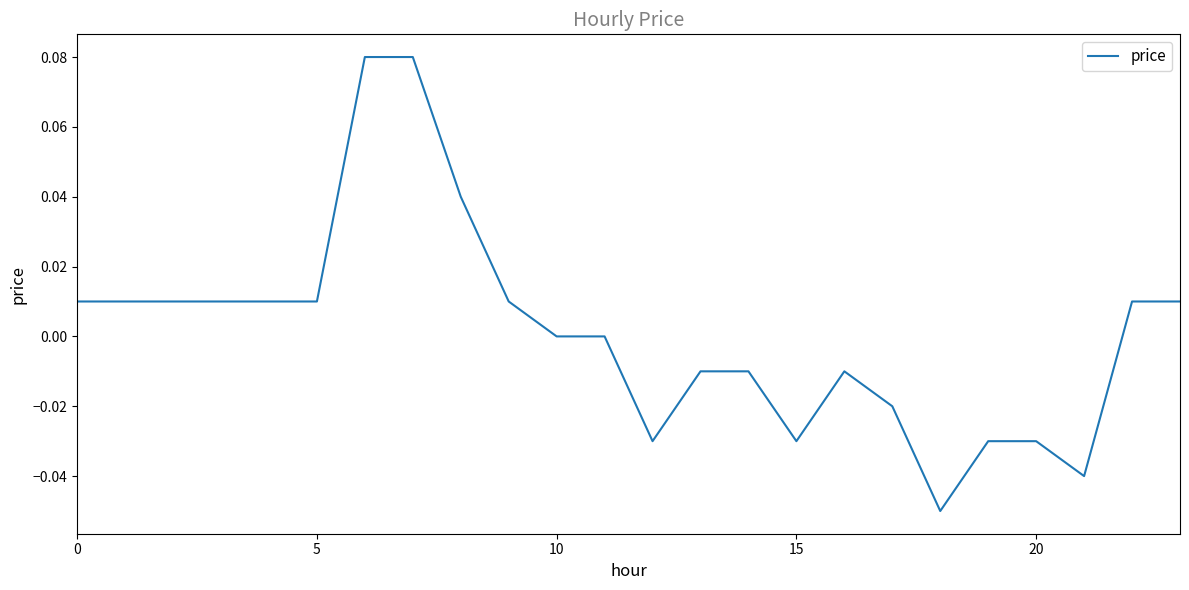

Which label corresponds to the largest value in the chart?

6